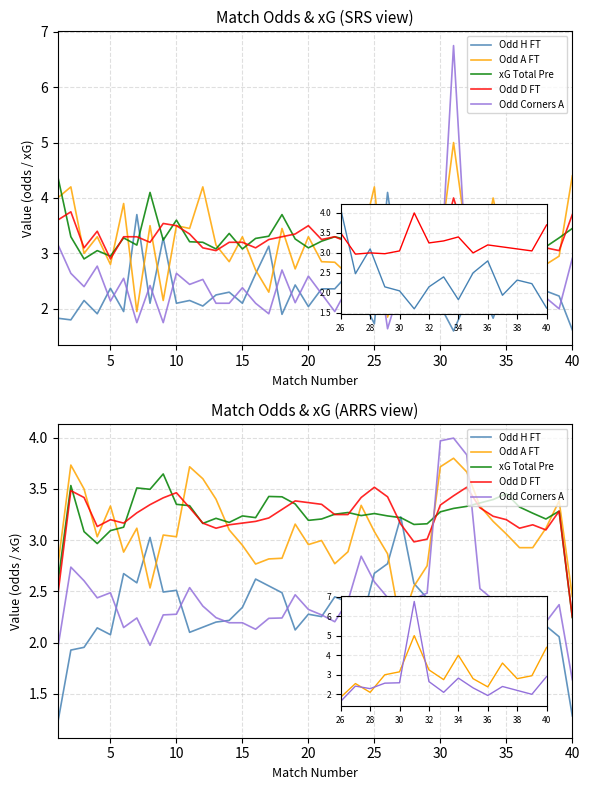

Reading right to left, extract all data points from this chart.

Odd H FT: 1.3	2.1	2.2	2.4	2.4	2.4	2.2	2.1	2.0	1.9	1.9	2.4	2.6	3.2	2.8	2.7	2.2	2.4	2.4	2.3	2.3	2.1	2.5	2.6	2.6	2.3	2.2	2.2	2.1	2.1	2.5	2.5	3.0	2.6	2.7	2.1	2.1	2.0	1.9	1.2
Odd A FT: 2.5	3.4	3.1	2.9	2.9	3.1	3.2	3.3	3.7	3.8	3.7	2.8	2.5	2.2	2.9	3.1	3.3	2.9	2.8	3.0	3.0	3.2	2.8	2.8	2.8	2.9	3.1	3.4	3.6	3.7	3.0	3.0	2.5	3.1	2.9	3.3	3.0	3.5	3.7	2.7
xG Total Pre: 2.2	3.3	3.2	3.3	3.3	3.5	3.4	3.4	3.3	3.3	3.3	3.2	3.2	3.2	3.2	3.3	3.2	3.3	3.3	3.2	3.2	3.4	3.4	3.4	3.2	3.2	3.2	3.2	3.2	3.3	3.4	3.6	3.5	3.5	3.1	3.1	3.0	3.1	3.5	2.6
Odd D FT: 2.2	3.3	3.1	3.1	3.1	3.2	3.2	3.3	3.5	3.4	3.3	3.0	3.0	3.2	3.4	3.5	3.4	3.2	3.2	3.3	3.4	3.4	3.3	3.2	3.2	3.2	3.1	3.1	3.2	3.3	3.5	3.4	3.3	3.3	3.2	3.2	3.1	3.4	3.5	2.4
Odd Corners A: 1.6	2.4	2.2	2.2	2.2	2.4	2.4	2.5	3.8	4.0	4.0	2.5	2.4	2.1	2.4	2.6	2.8	2.4	2.2	2.3	2.3	2.5	2.2	2.2	2.1	2.2	2.2	2.2	2.4	2.5	2.3	2.3	2.0	2.2	2.1	2.5	2.4	2.6	2.7	1.9